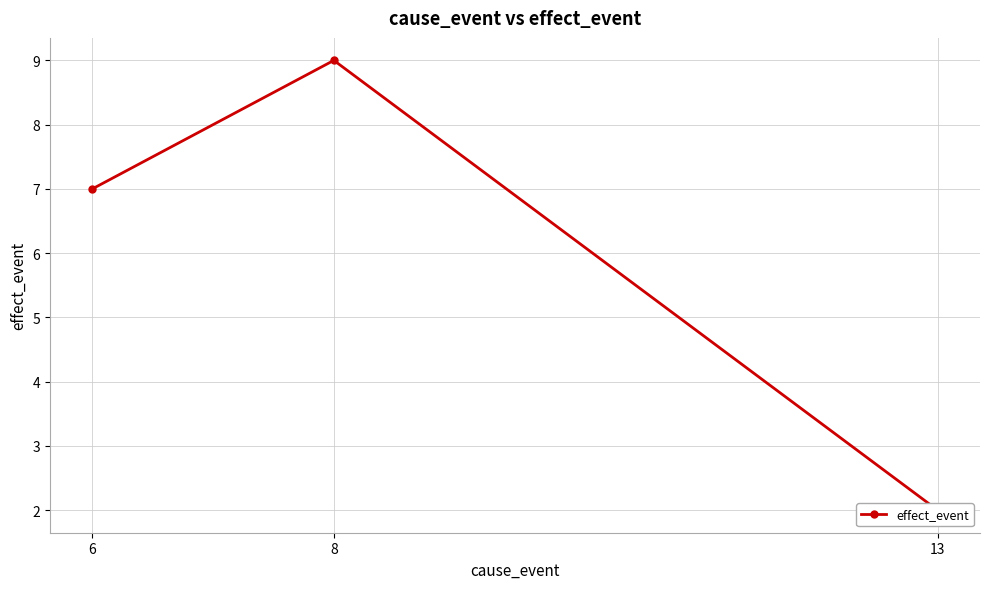

How many categories are shown in the chart?

3